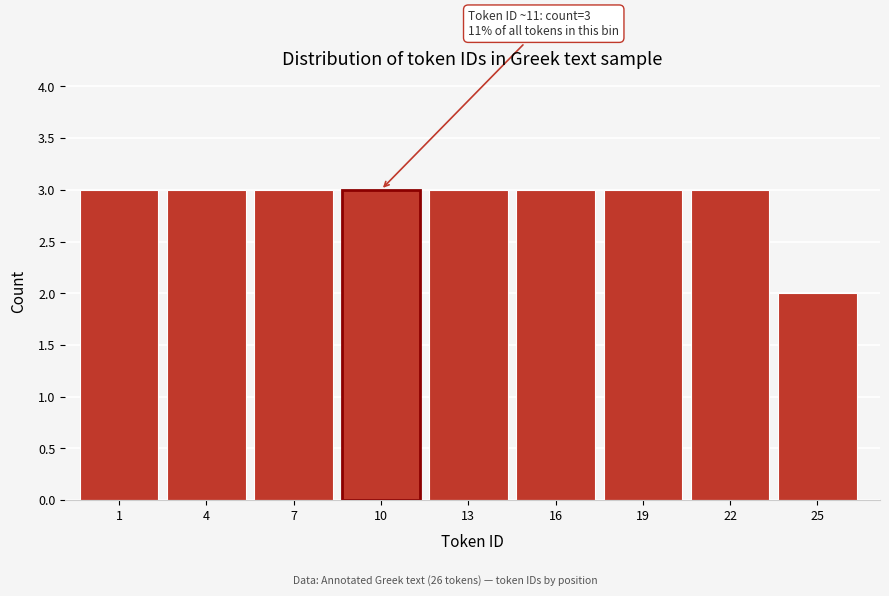

Reading left to right, transcribe all the data shown in this chart.

3	3	3	3	3	3	3	3	2